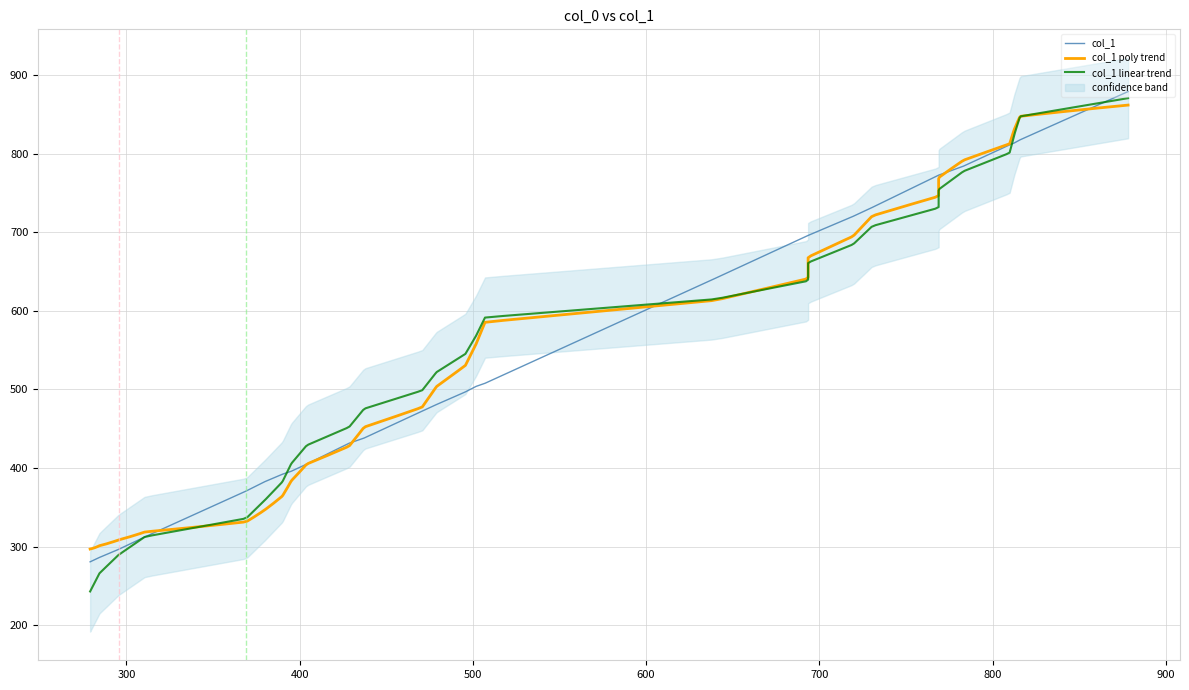

Count the number of data series in this chart.

1